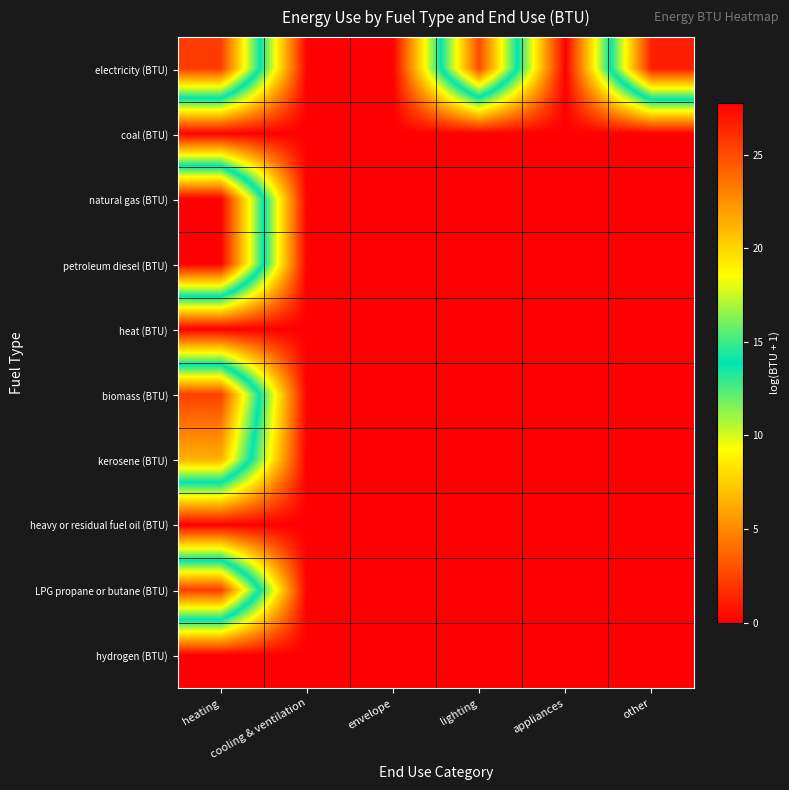

Between envelope and lighting, which is larger?

lighting